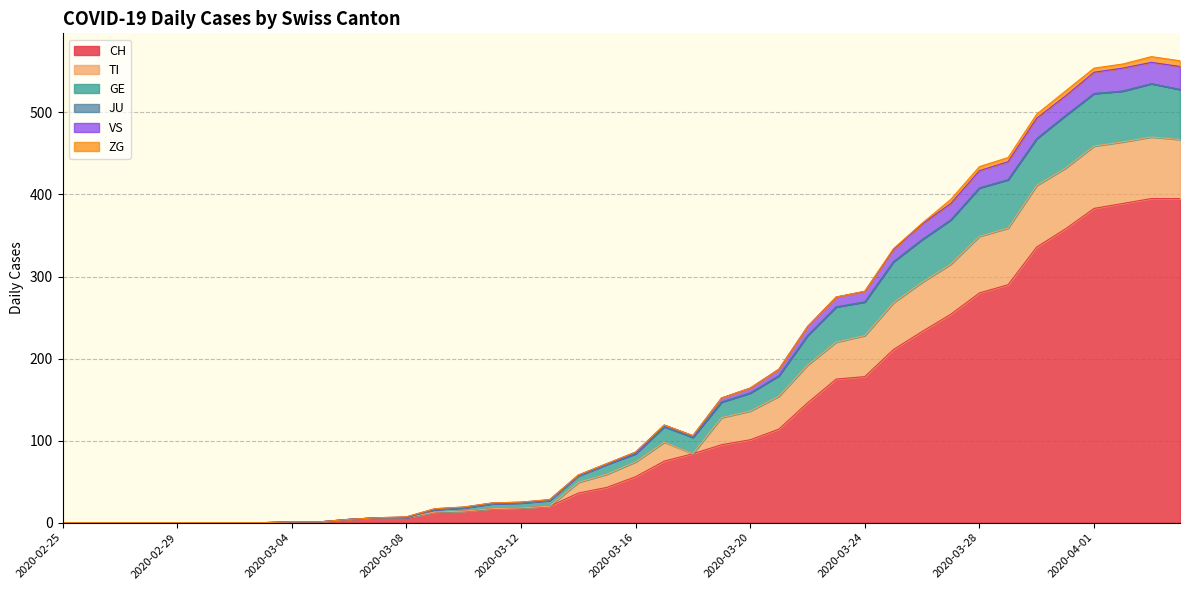

The value of CH at 2020-03-28 is 280. True or false?

True